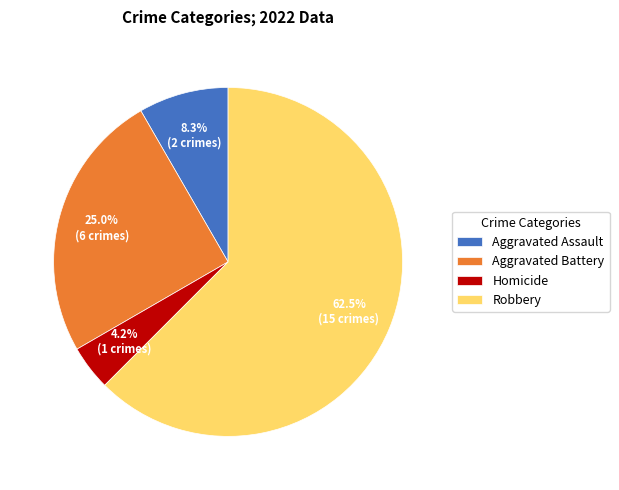

Combined, do Aggravated Battery and Homicide account for over 50%?

No